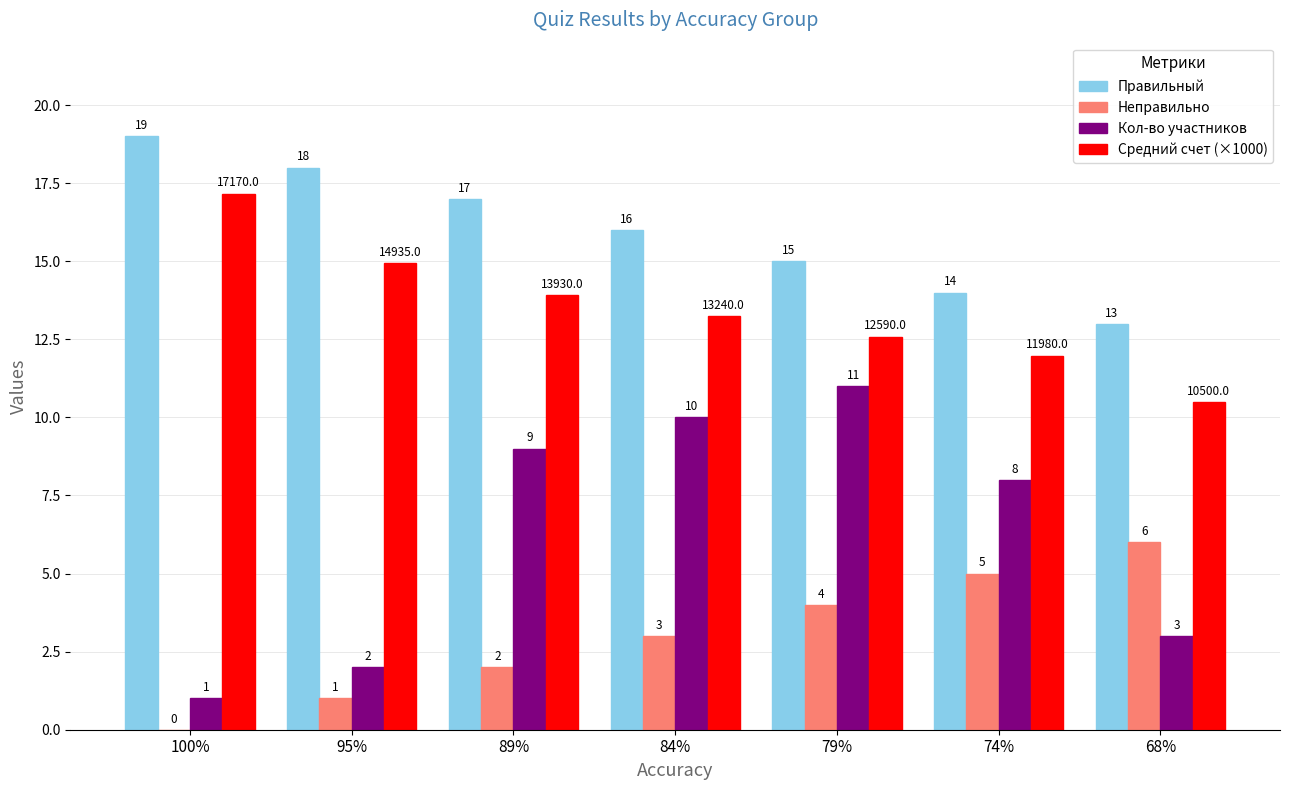

True or false: Средний счет (×1000) has a value of 13.2 at 84%.

True